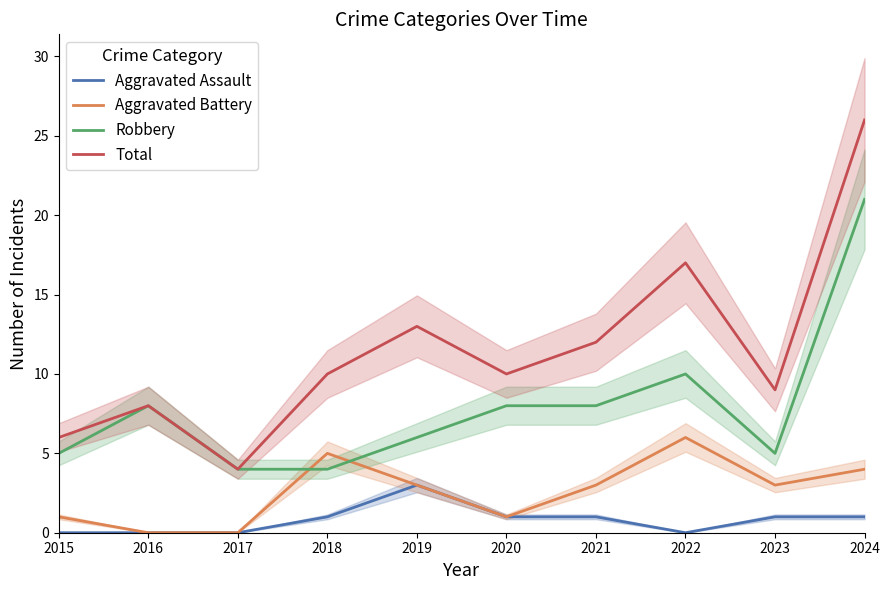

True or false: Total has more than 0 points higher than both neighbors.

True